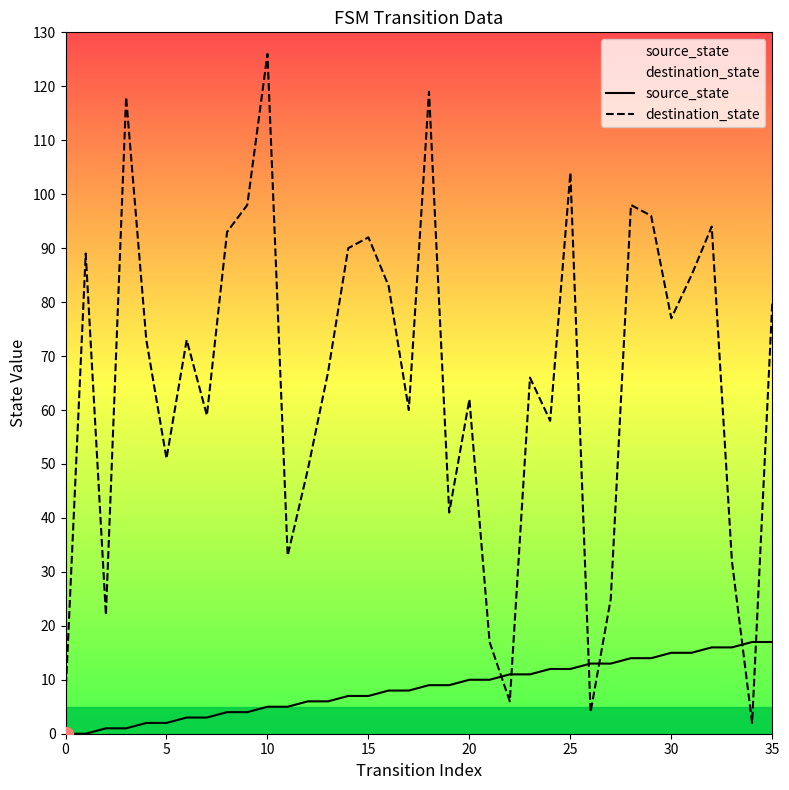

How many data points in destination_state are less than 73?

18